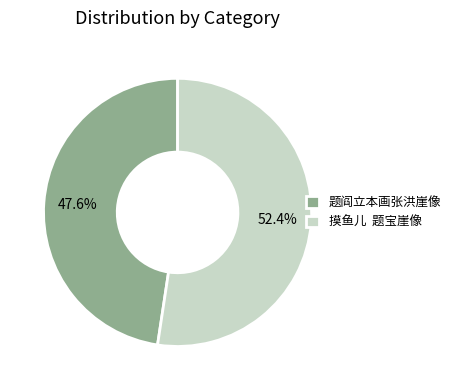

Between 题阎立本画张洪崖像 and 摸鱼儿 题宝崖像, which is larger?

摸鱼儿 题宝崖像